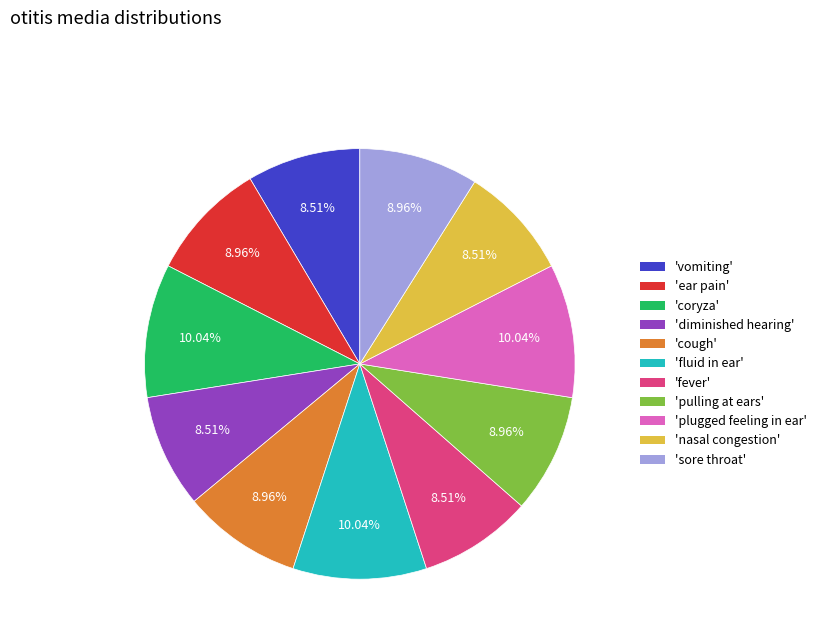

Is there a majority slice in this chart?

No